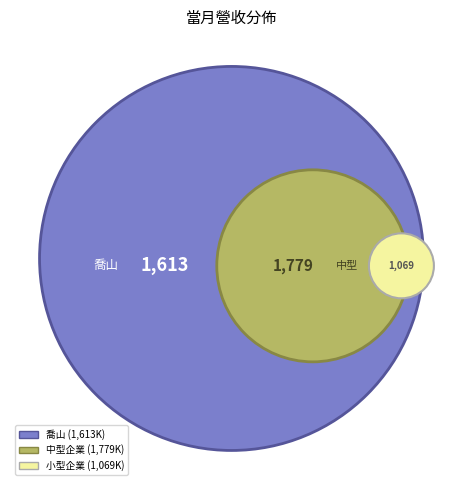

True or false: 中化 accounts for 25% of the total.

False